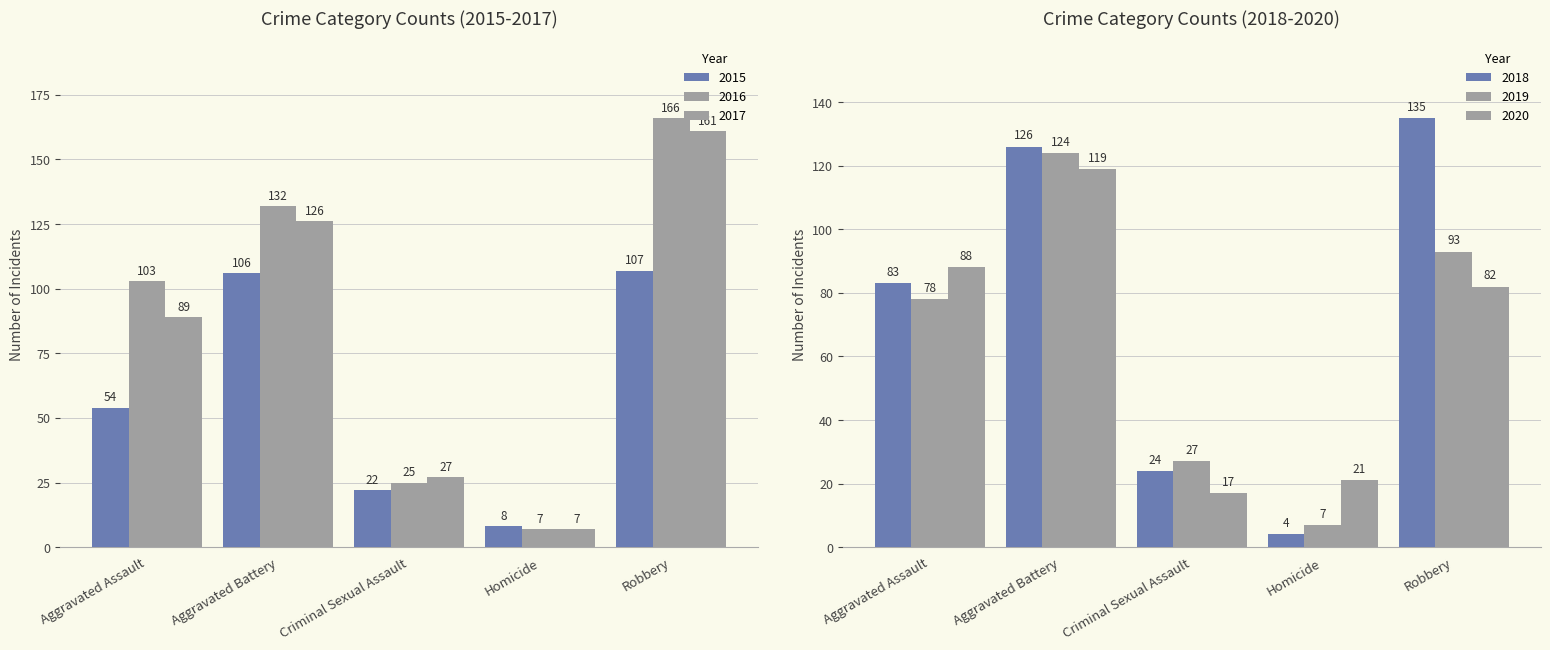

What is the approximate value of 2020 at Criminal Sexual Assault, to the nearest 10?

20